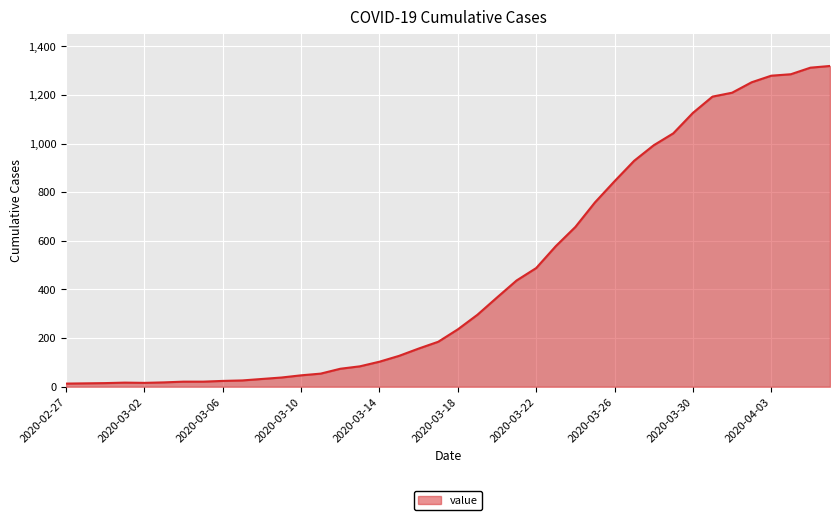

What is the difference between the maximum and minimum values?

1306